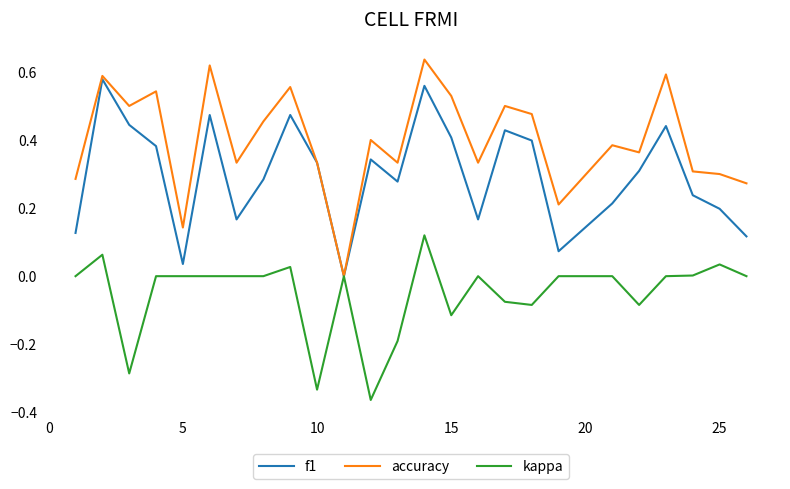

List the series in order of their overall mean, highest first.

accuracy, f1, kappa